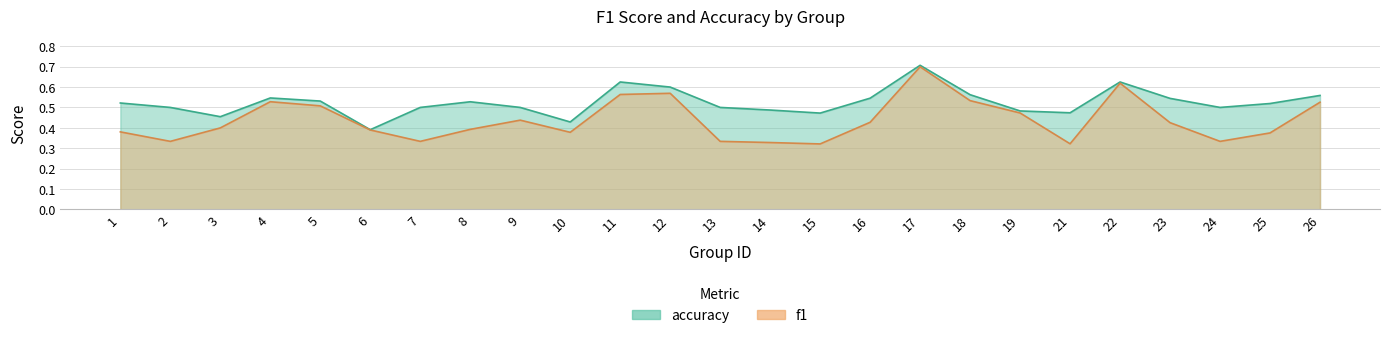

Rank the series by their maximum value, from lowest to highest.

f1, accuracy